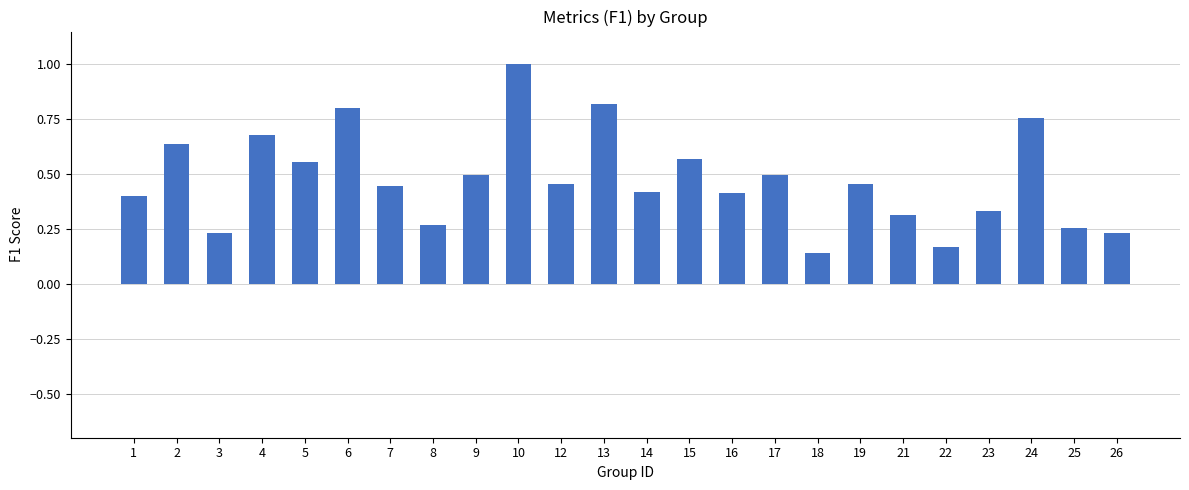

True or false: the data shows 0.3 at 25.

True